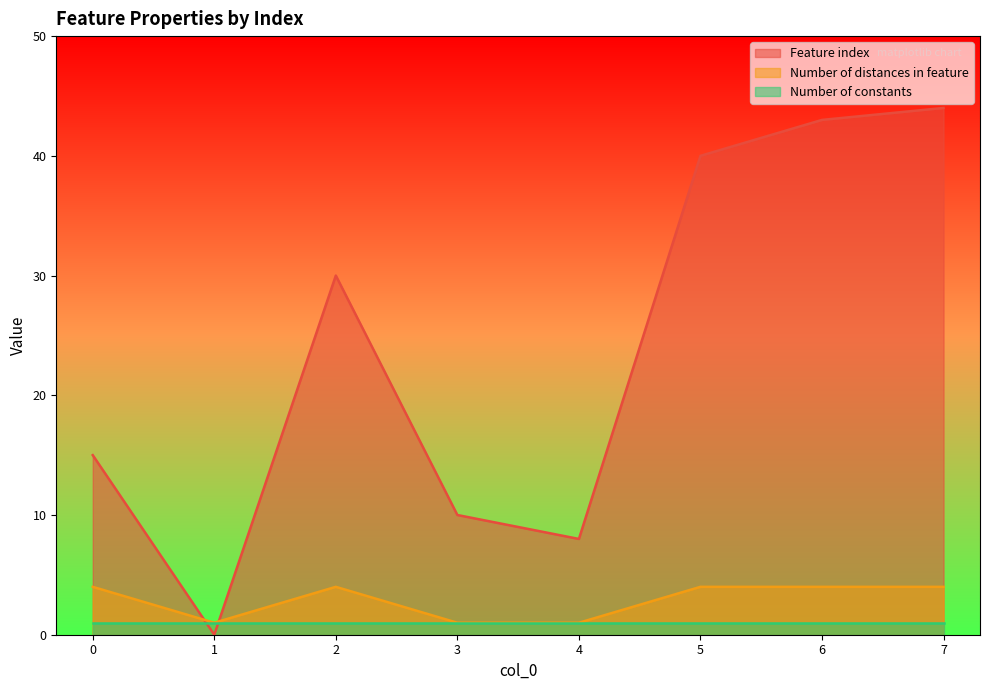

True or false: Feature index and Number of distances in feature intersect in this chart.

True